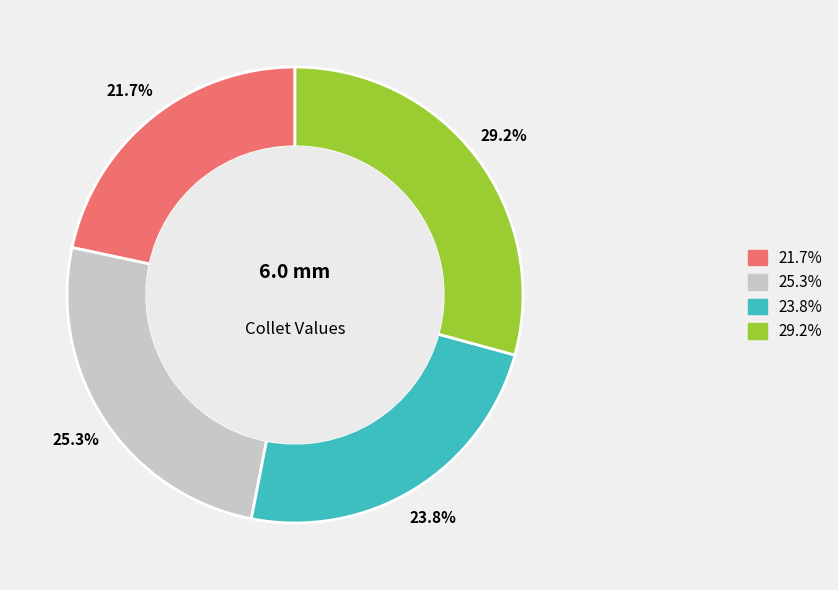

Does any single category account for the majority?

No